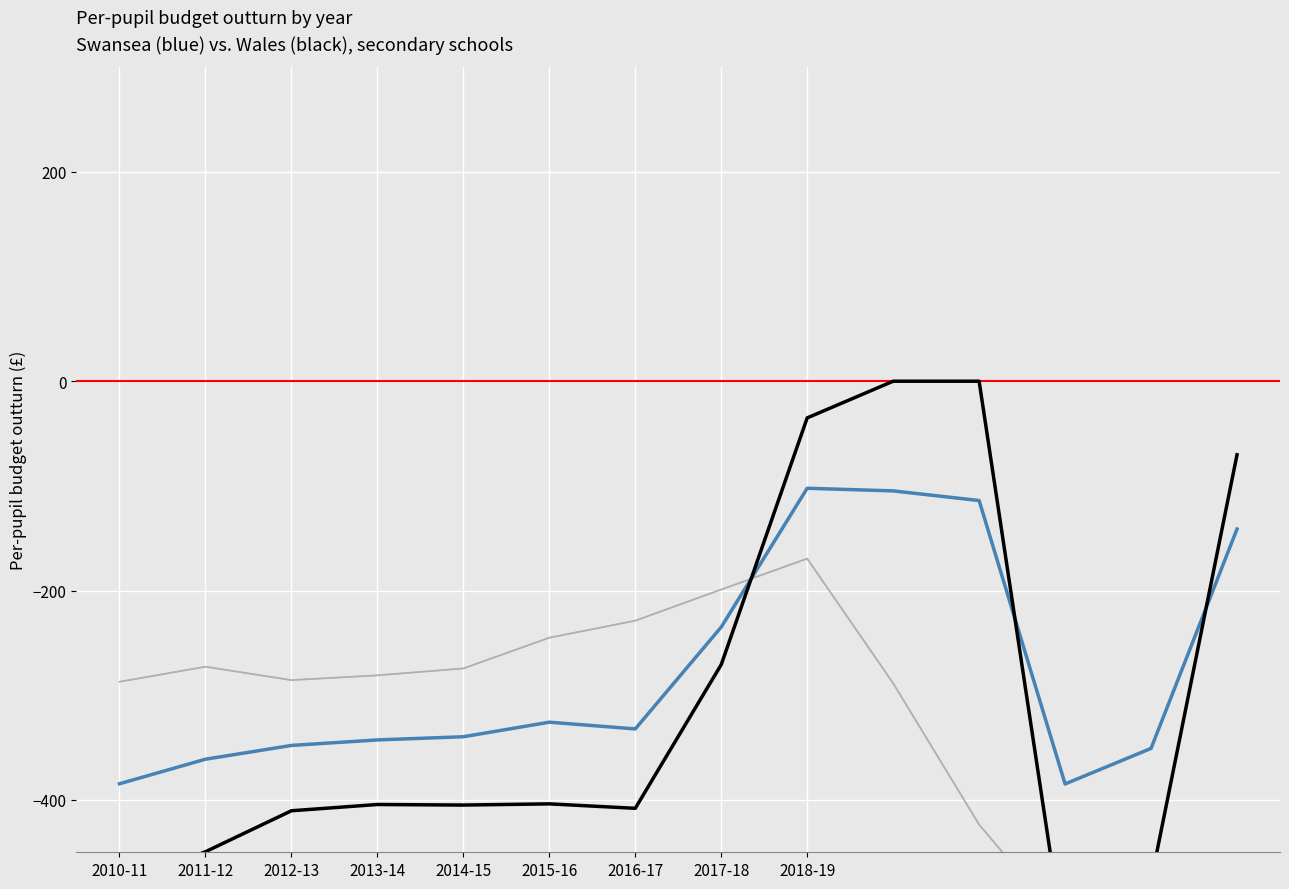

What is the average value of the Series 1 series?

-276.2